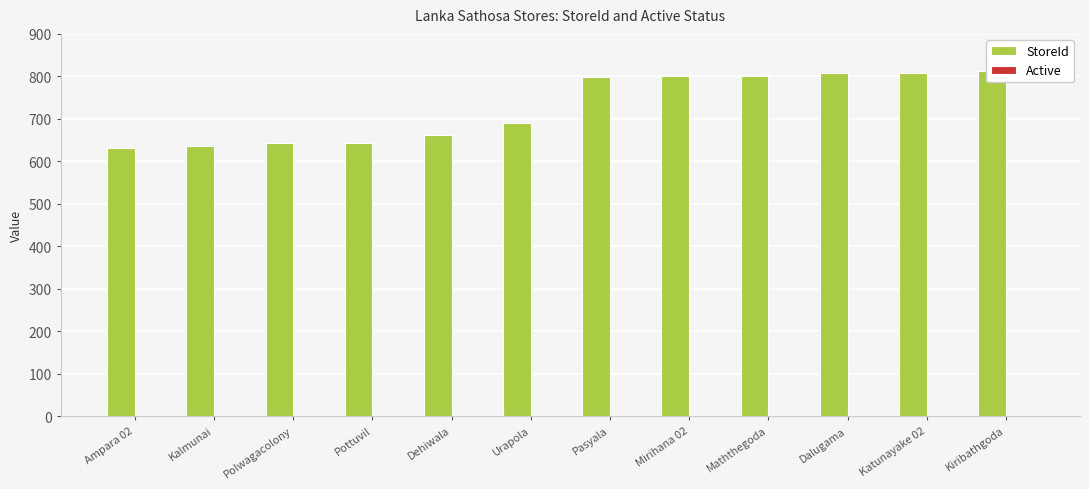

Reading right to left, list all the values displayed in this chart.

StoreId: Kiribathgoda=813	Katunayake 02=809	Dalugama=808	Maththegoda=801	Mirihana 02=800	Pasyala=798	Urapola=690	Dehiwala=662	Pottuvil=643	Polwagacolony=642	Kalmunai=637	Ampara 02=631
Active: Kiribathgoda=1	Katunayake 02=1	Dalugama=1	Maththegoda=1	Mirihana 02=1	Pasyala=1	Urapola=1	Dehiwala=1	Pottuvil=1	Polwagacolony=1	Kalmunai=1	Ampara 02=1